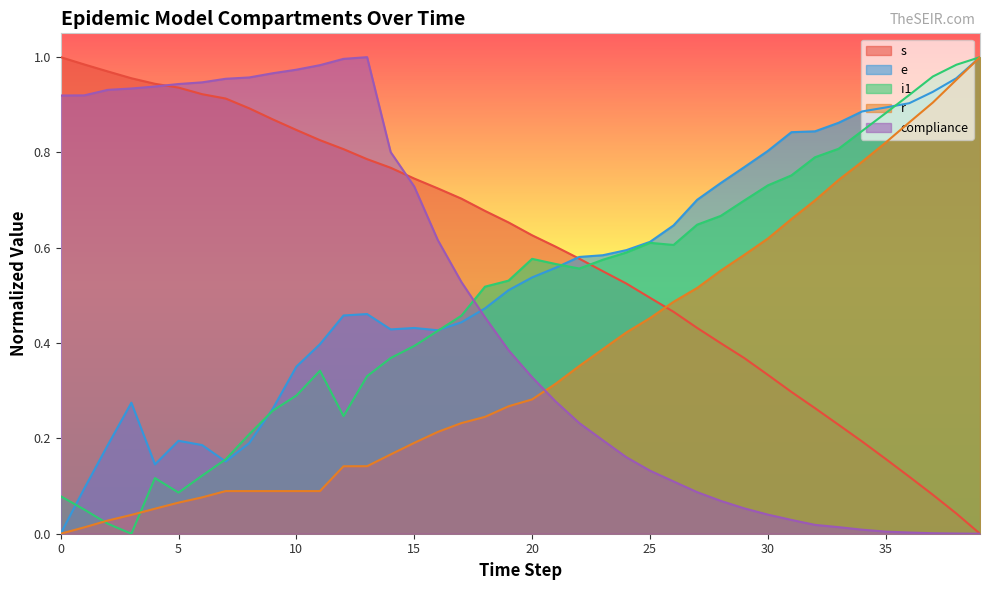

Is it true that r equals 0.1 at 6?

True